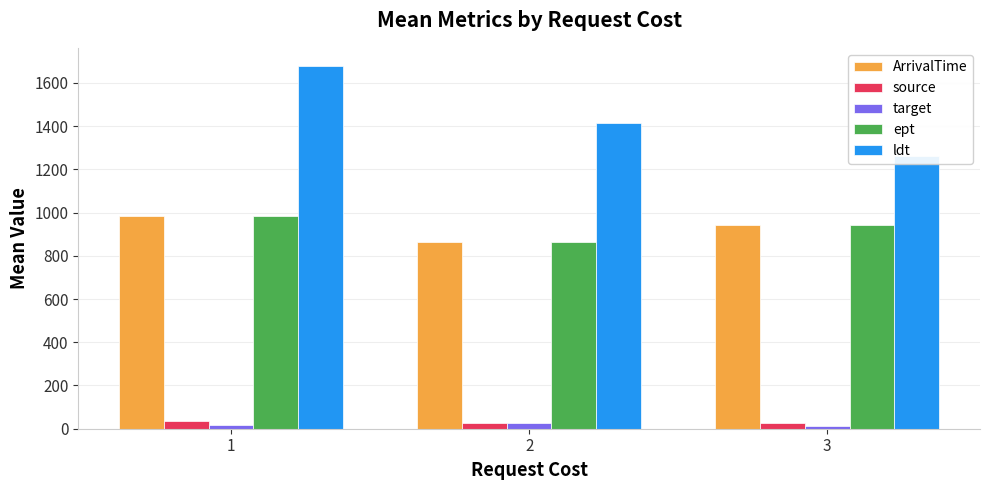

How many categories are shown in the chart?

3